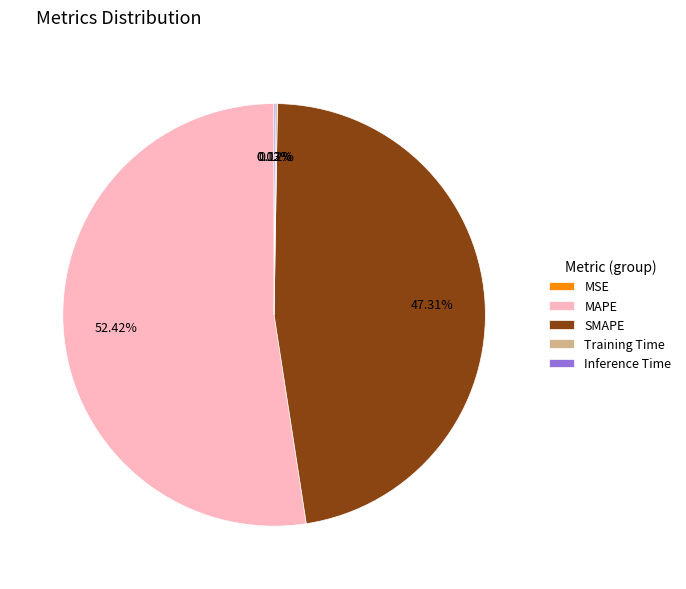

Which slice is the largest?

MAPE